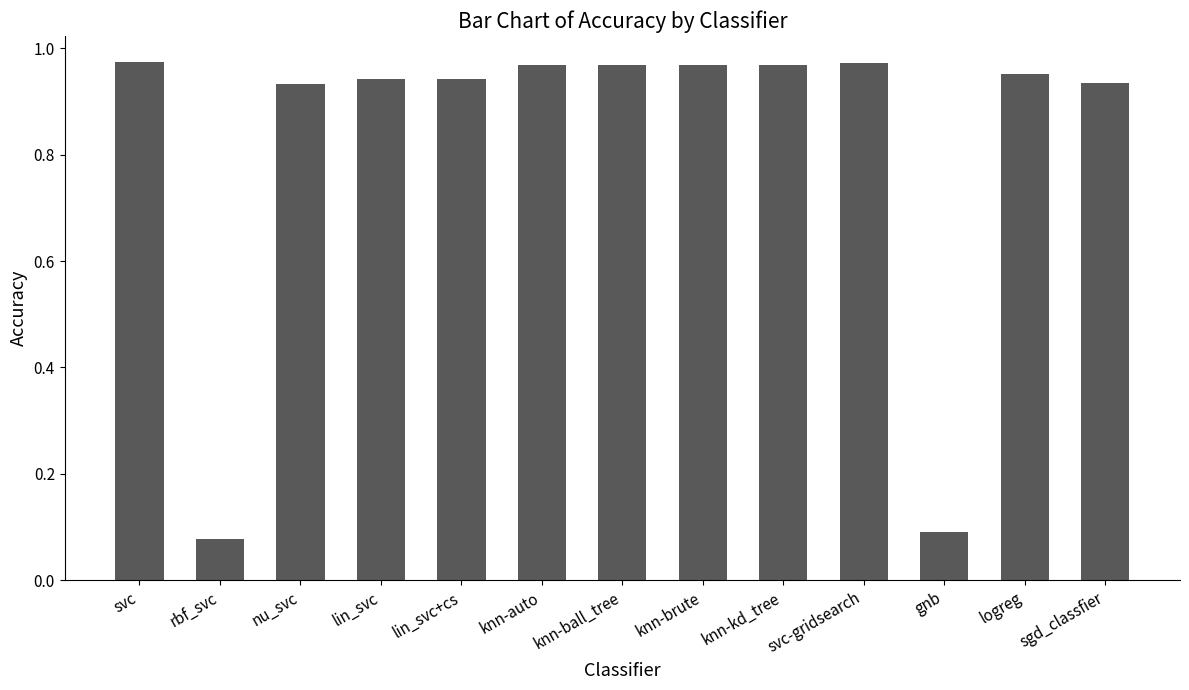

What is the sum of the values at gnb and knn-brute?

1.1